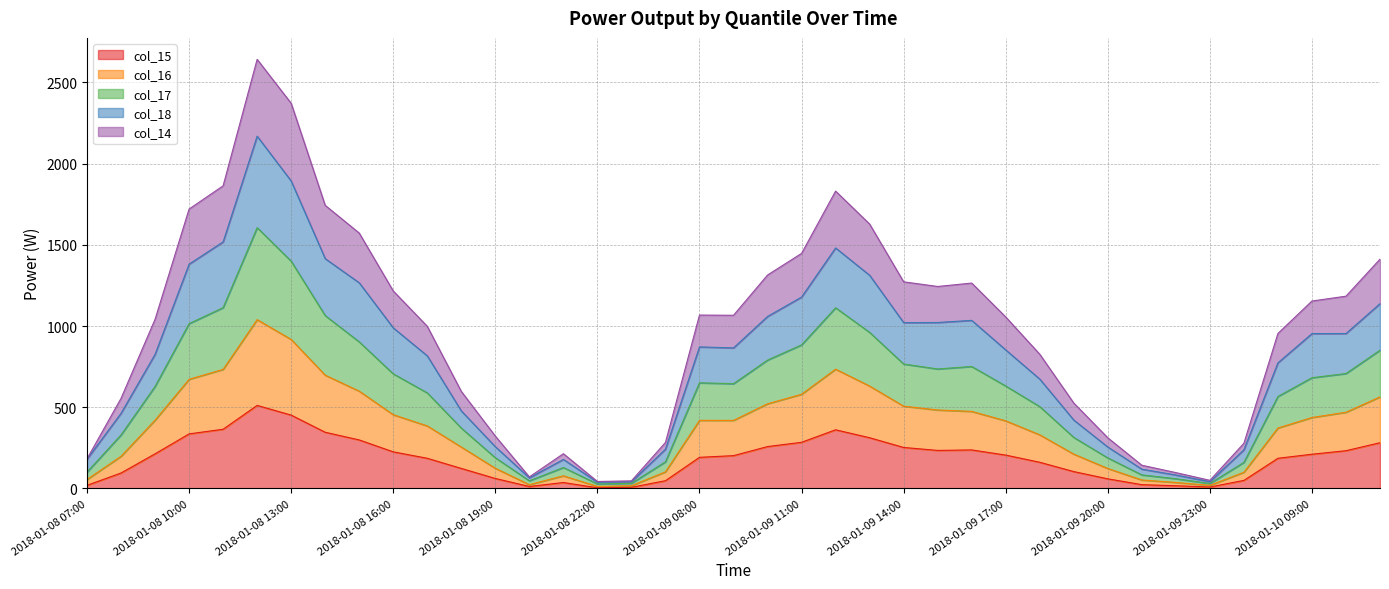

True or false: col_15 has a value of 364.1 at 2018-01-09 14:00.

False